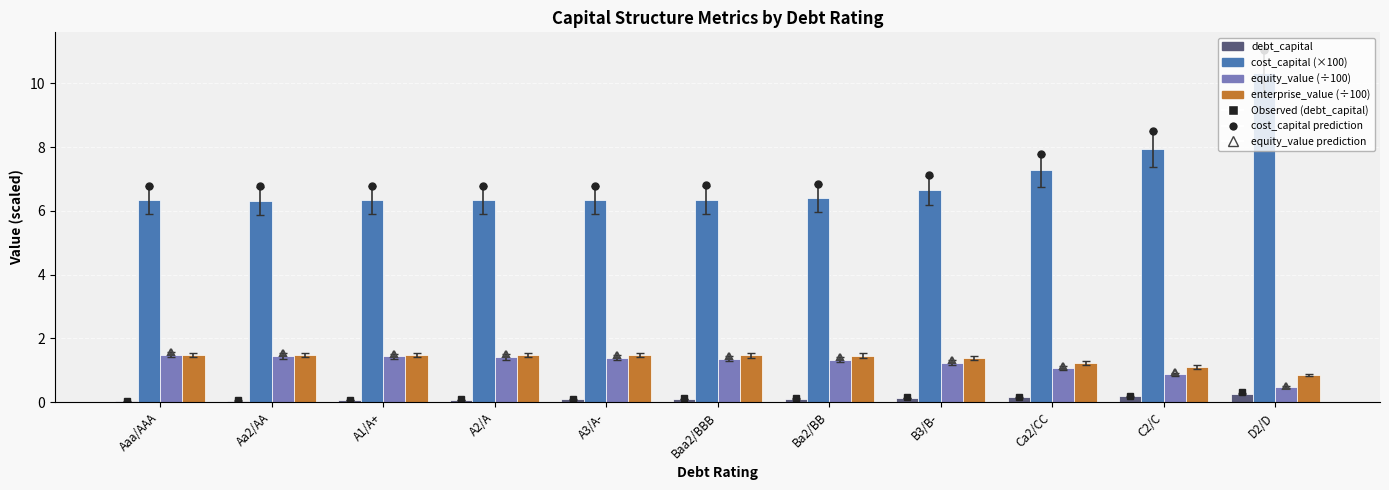

What is the maximum value shown in the chart?

10.3